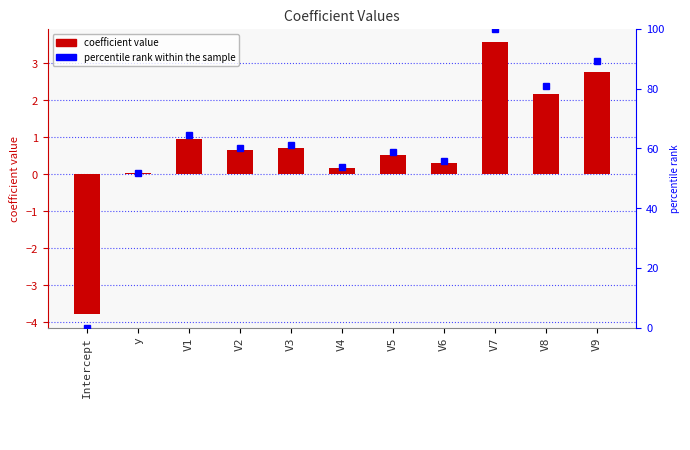

What are all the series names shown in the legend?

coefficient value, percentile rank within the sample